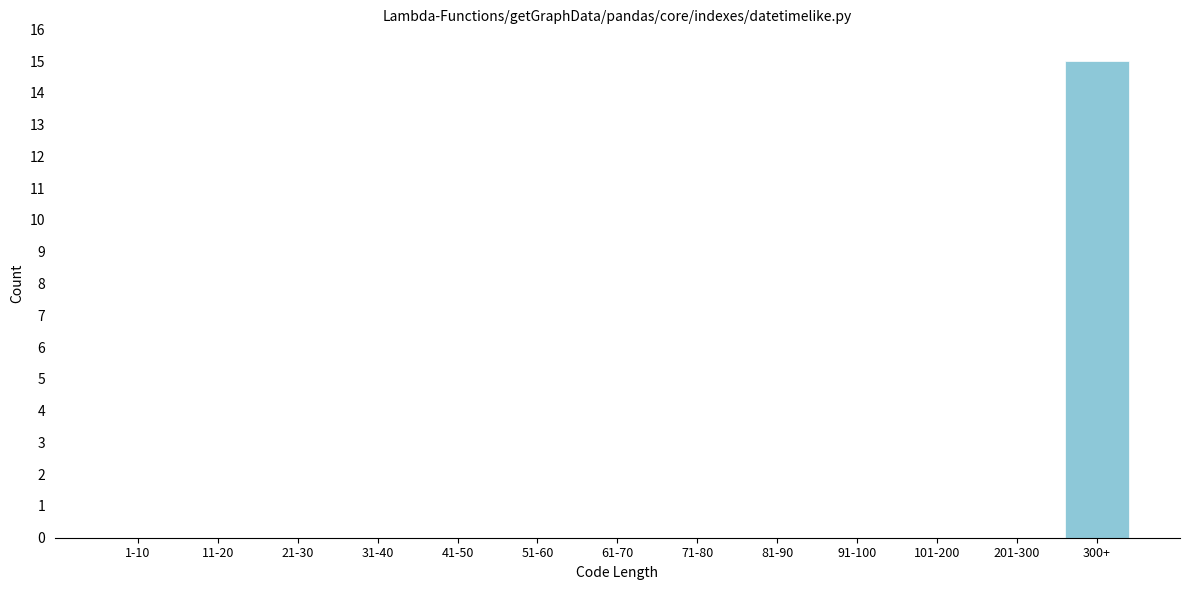

Reading left to right, extract all data points from this chart.

1-10=0	11-20=0	21-30=0	31-40=0	41-50=0	51-60=0	61-70=0	71-80=0	81-90=0	91-100=0	101-200=0	201-300=0	300+=15